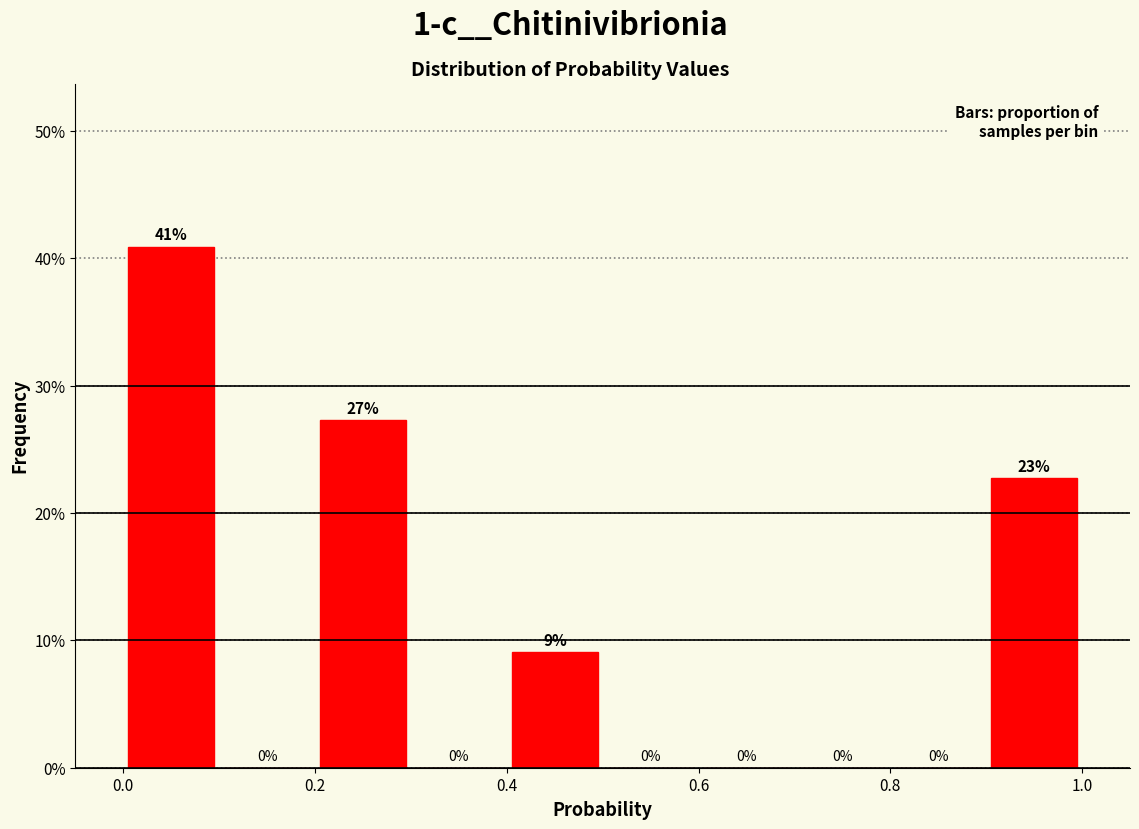

Over which range of the x-axis is the bar tallest?

0.0 to 0.1